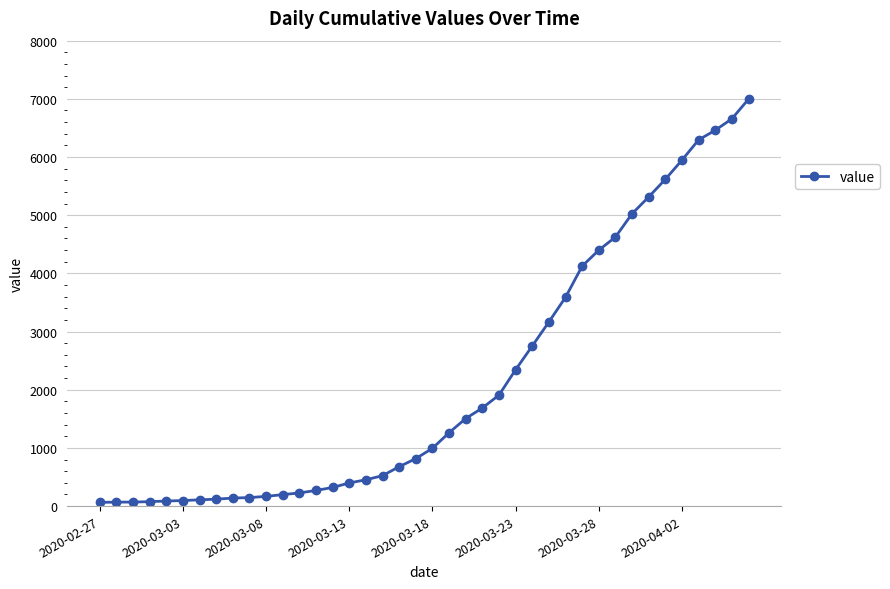

What is the smallest value displayed?

64